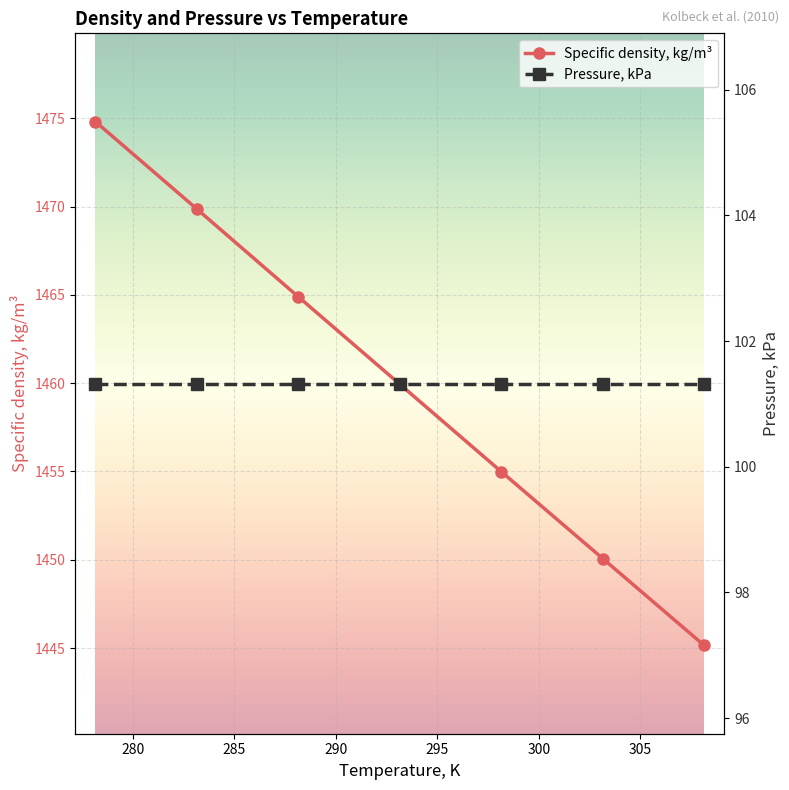

True or false: Specific density, kg/m³ and Pressure, kPa intersect in this chart.

False